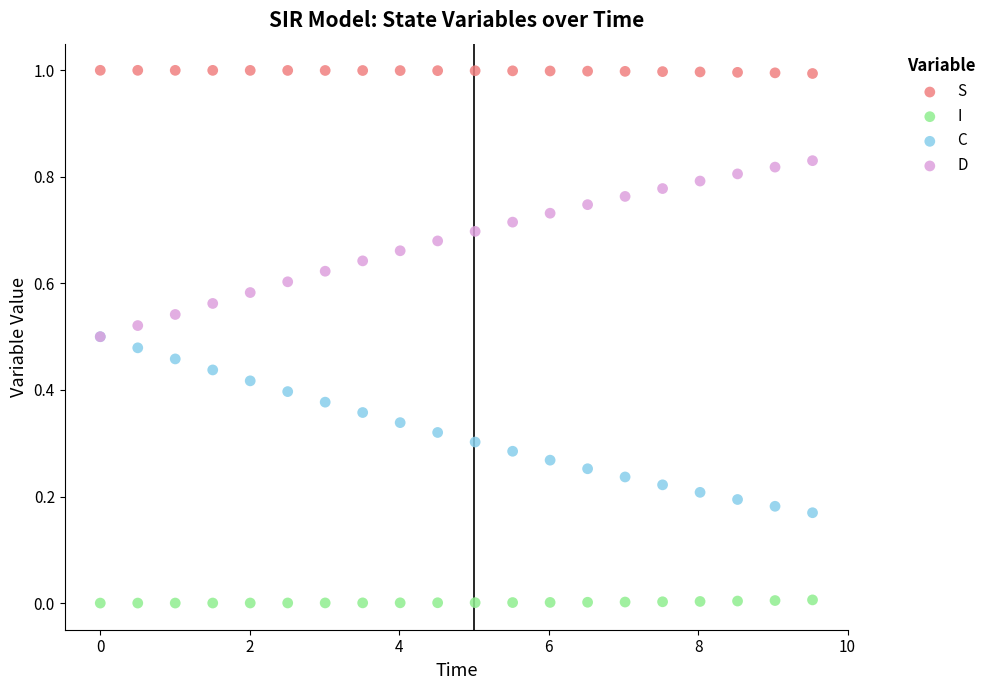

What are all the series names shown in the legend?

S, I, C, D